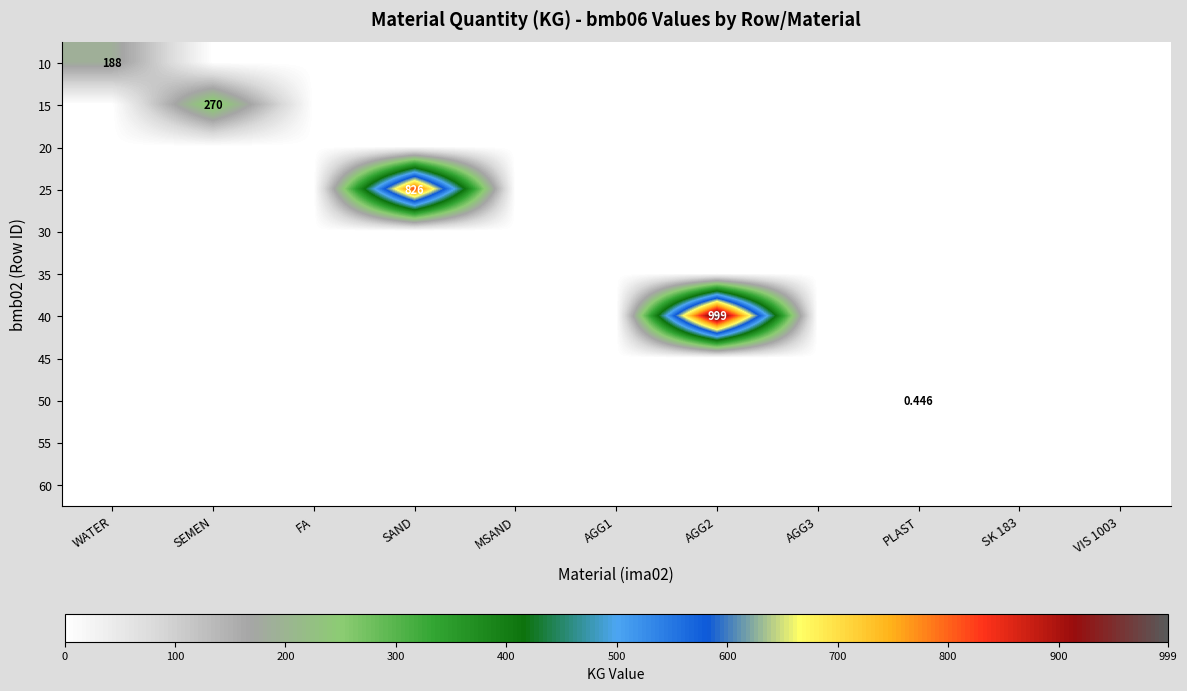

Is it true that 15 equals 122.3 at AGG3?

False